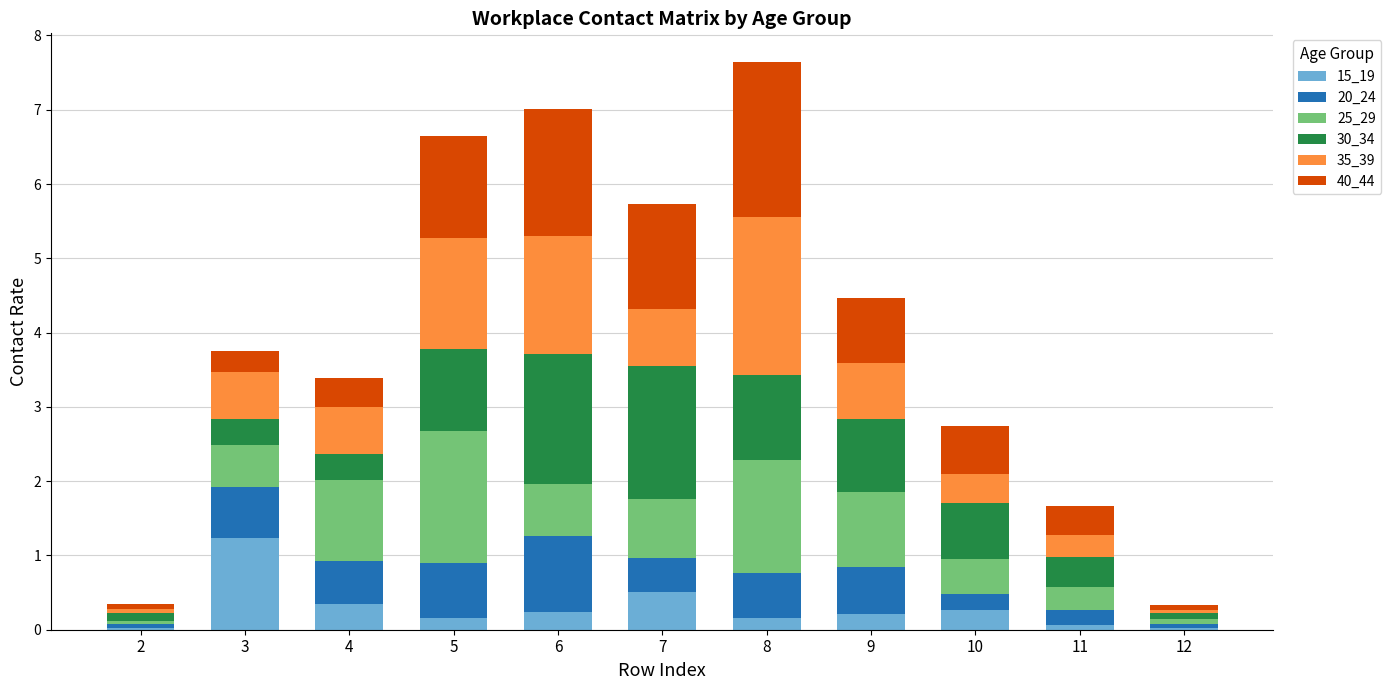

The 15_19 series shows 0.5 at 7. True or false?

True